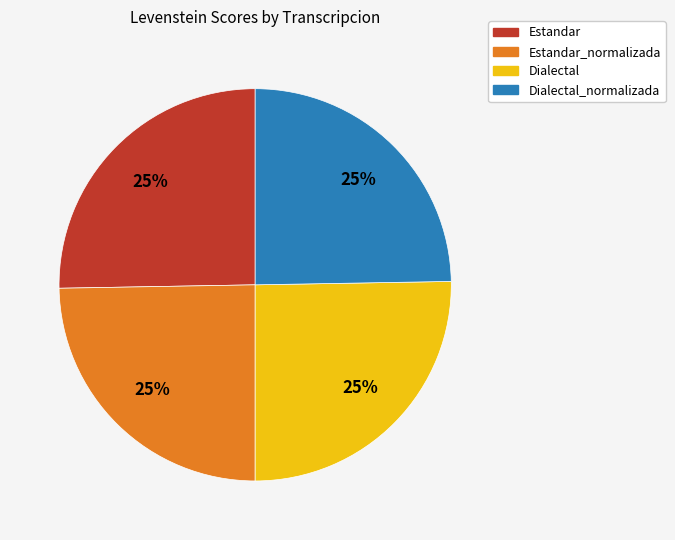

Approximately how many times larger is the value at Dialectal_normalizada compared to Estandar_normalizada?

1.0